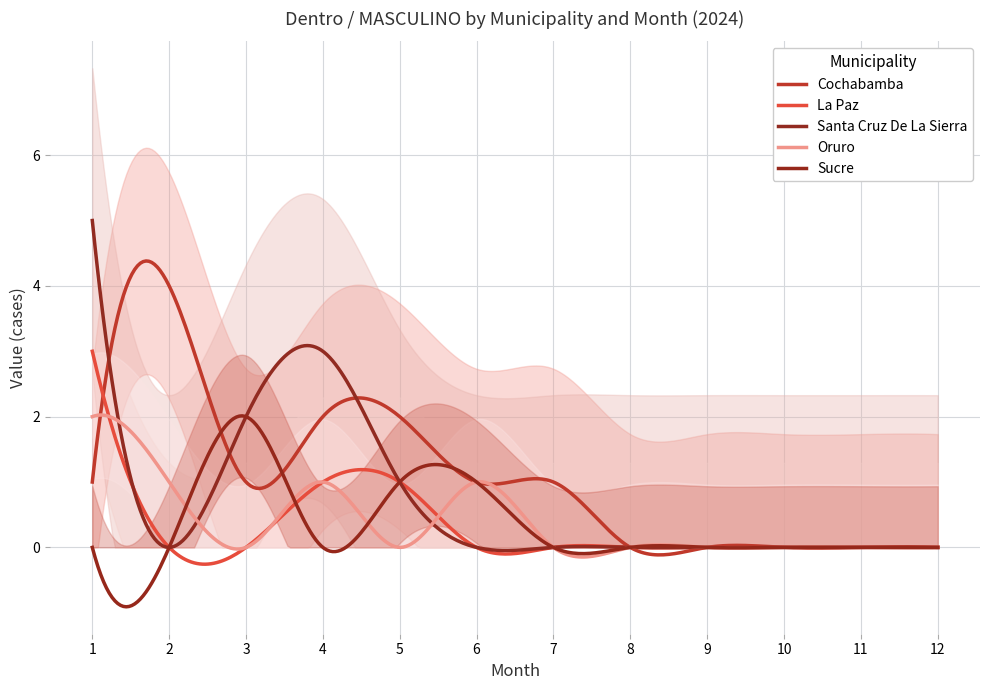

True or false: Cochabamba and Santa Cruz De La Sierra intersect in this chart.

True